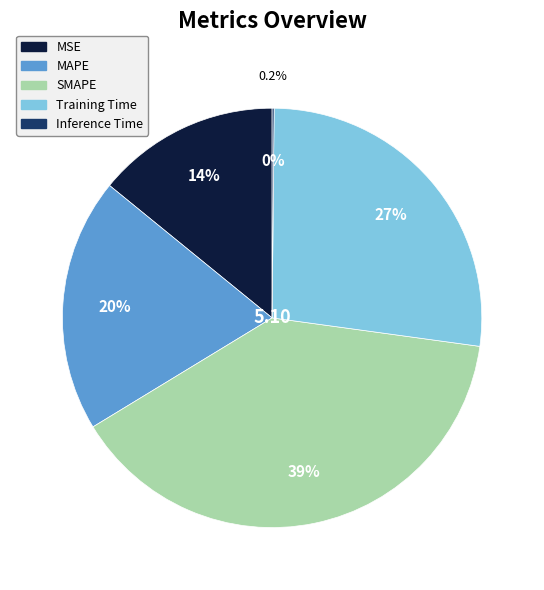

To the nearest percent, what percentage of the pie is MSE?

14%